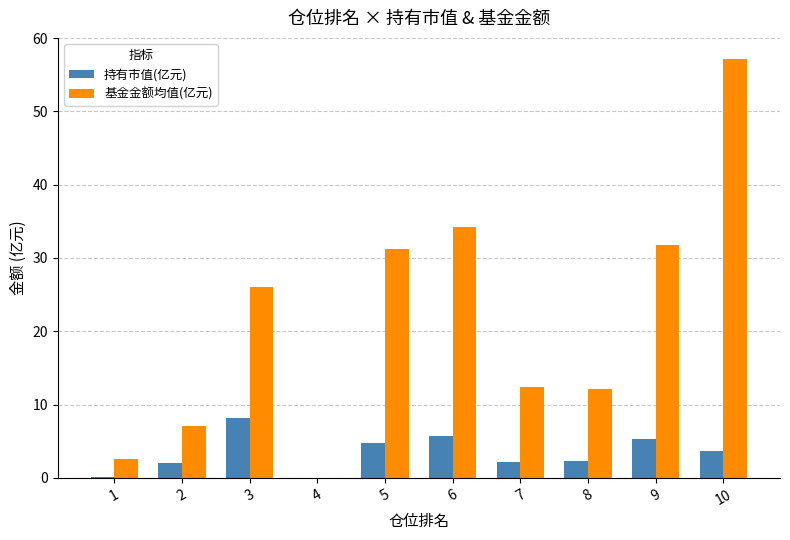

Is it true that 基金金额均值(亿元) equals 15.6 at 3?

False